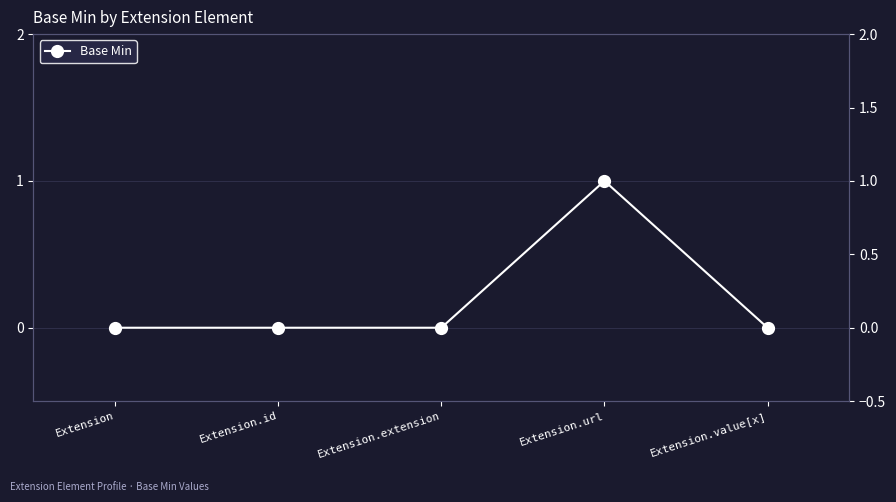

Count the values in the range 0 to 1.

5